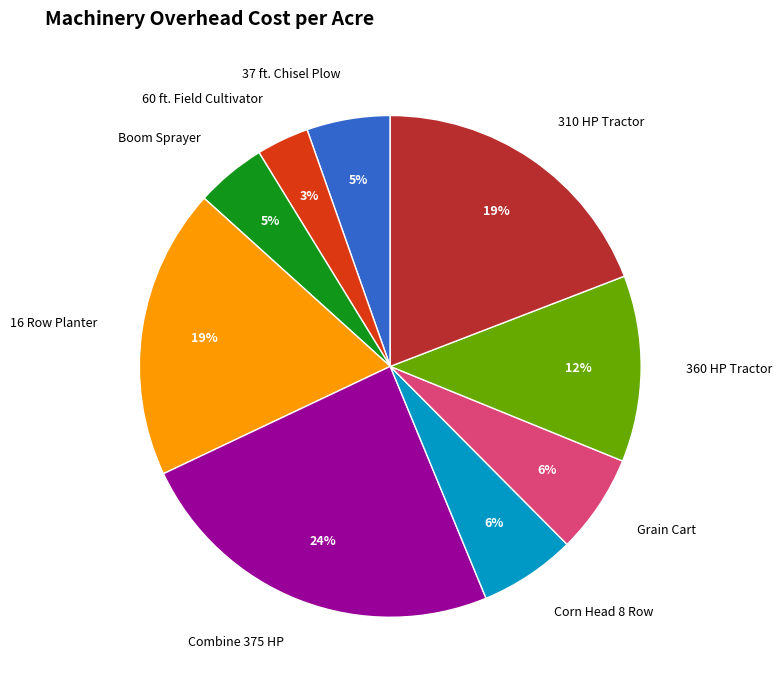

Which has a higher value, 60 ft. Field Cultivator or Combine 375 HP?

Combine 375 HP